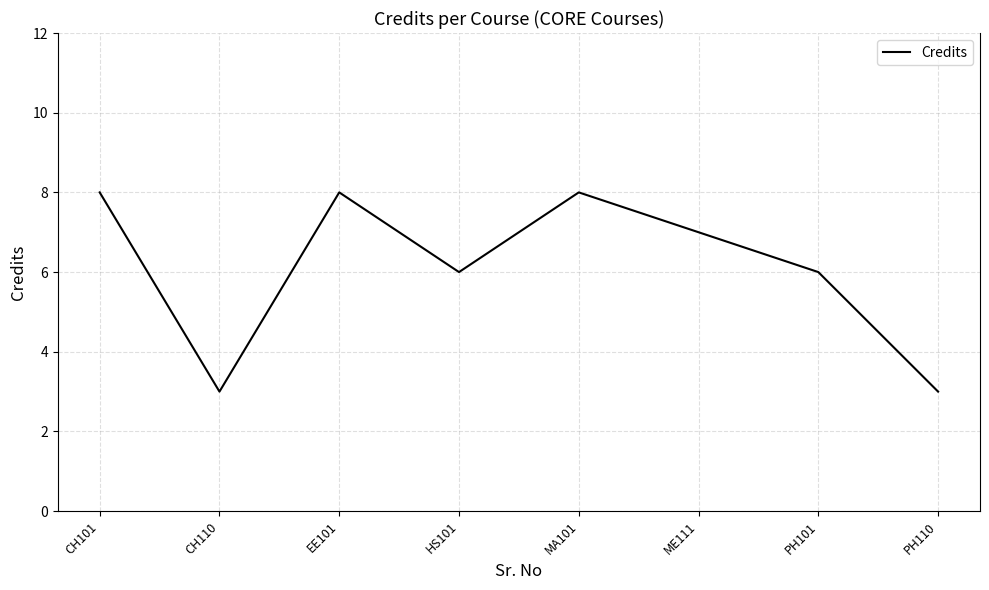

How many lines are shown in the chart?

1